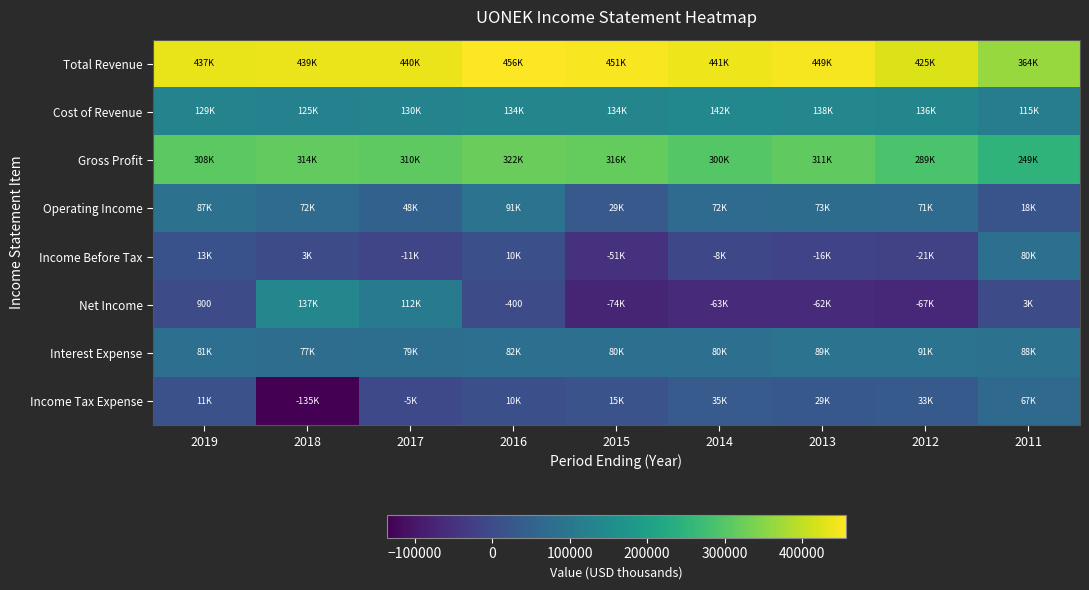

The value of Total Revenue at 2017 is 440000. True or false?

True